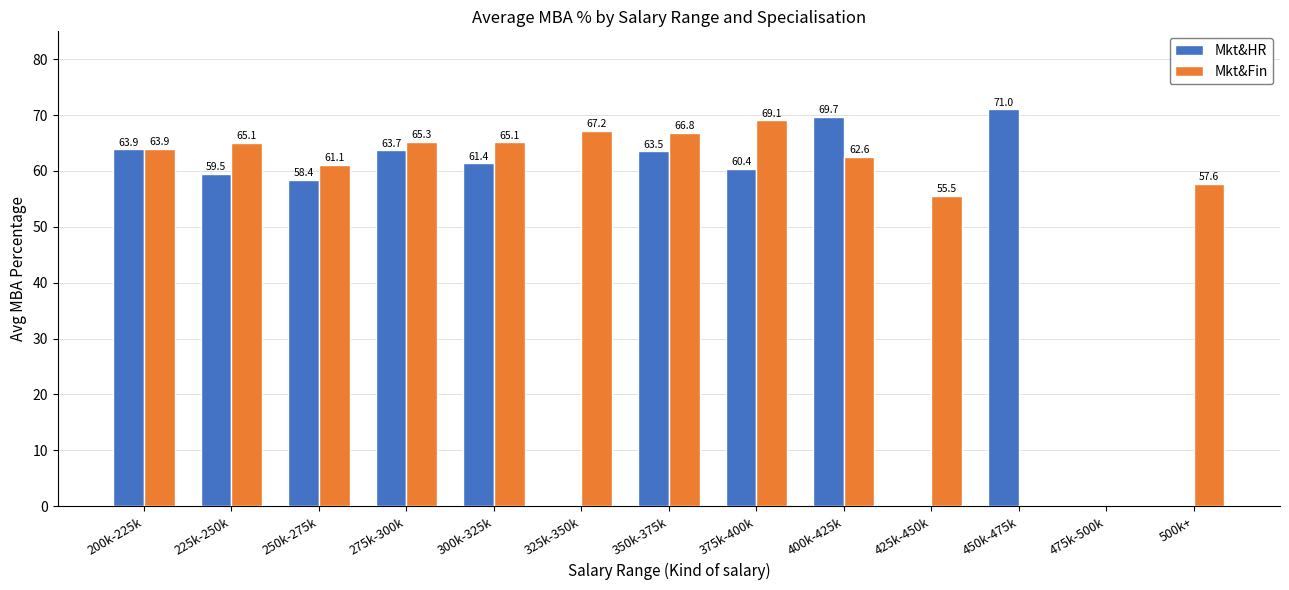

What is the approximate value of Mkt&Fin at 375k-400k?

69.1